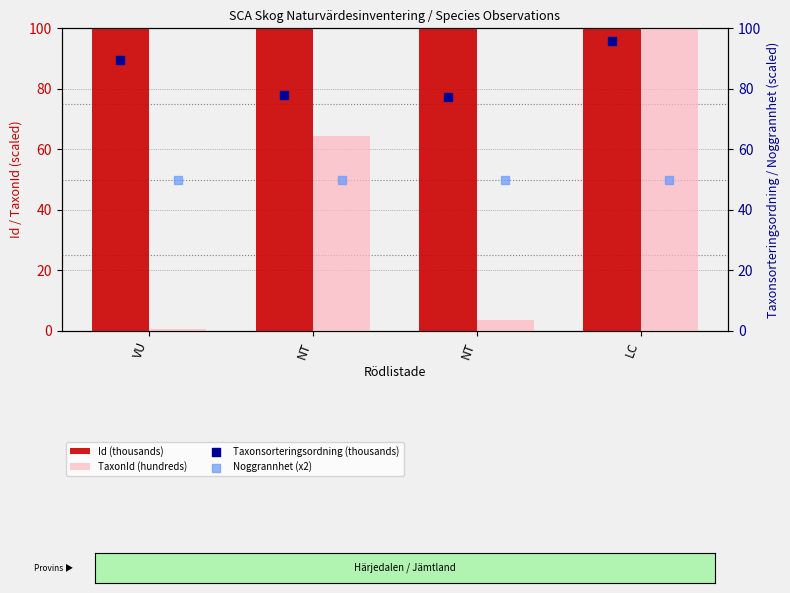

At which category is the sum across all series the highest?

LC